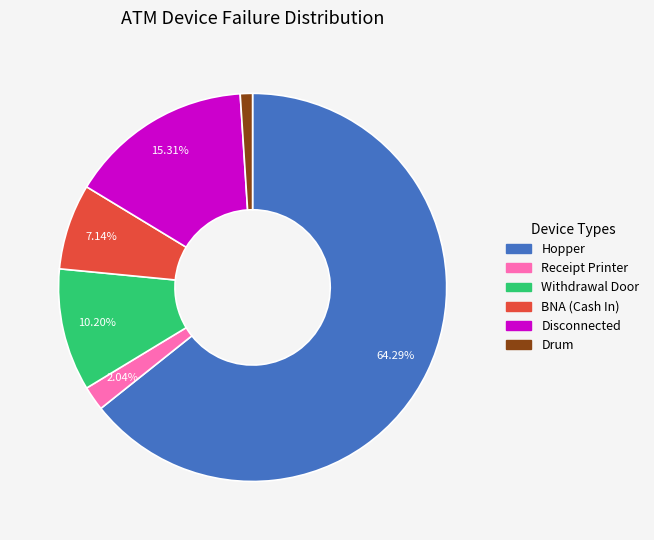

What percentage is the BNA (Cash In) slice, to the nearest percent?

7%